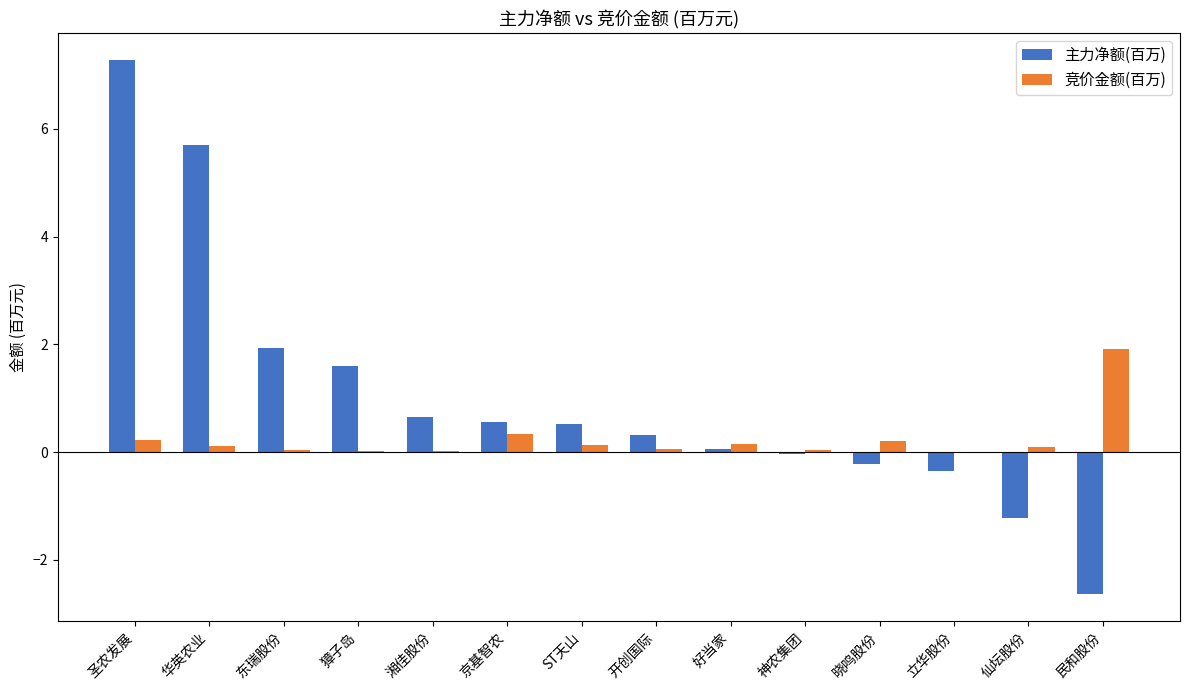

What is the greatest value displayed?

7.3